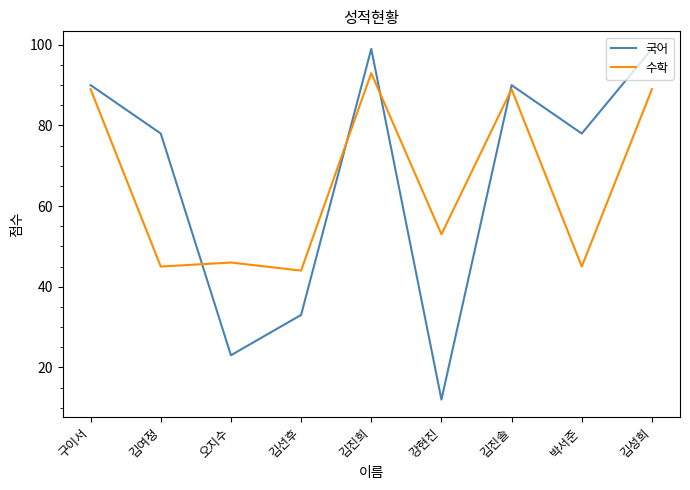

Which series has the widest spread of values?

국어